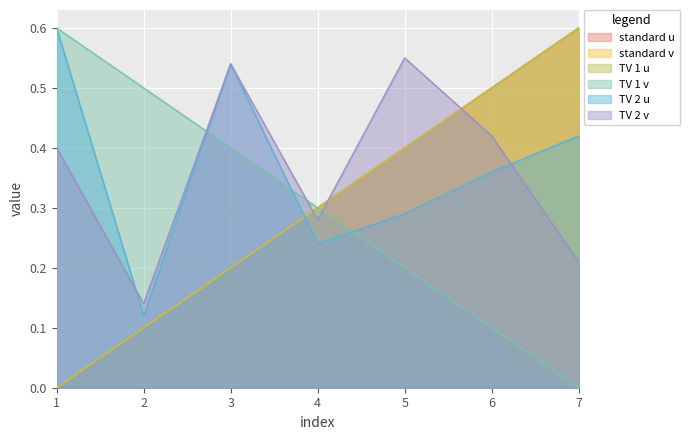

True or false: TV 2 u and TV 2 v intersect in this chart.

True